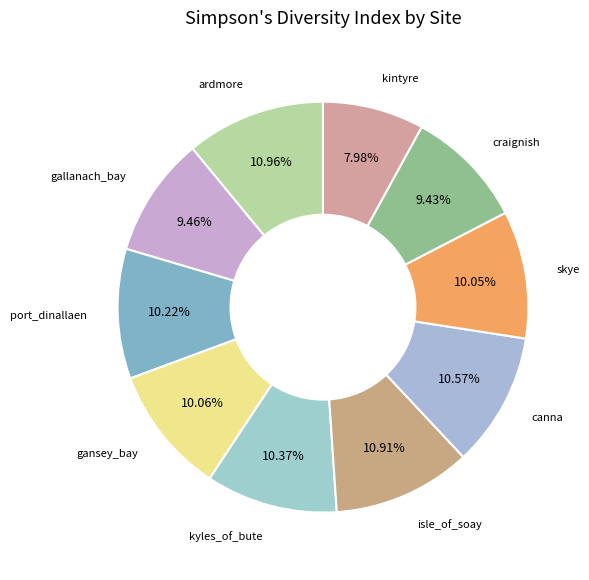

To the nearest percent, what is the difference between the largest and smallest slice percentages?

3%